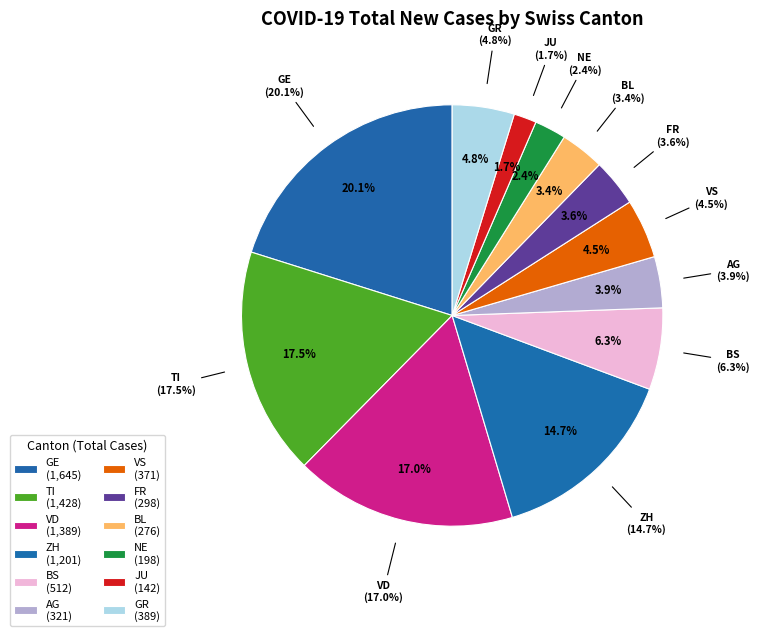

Which has a higher value, JU or TI?

TI